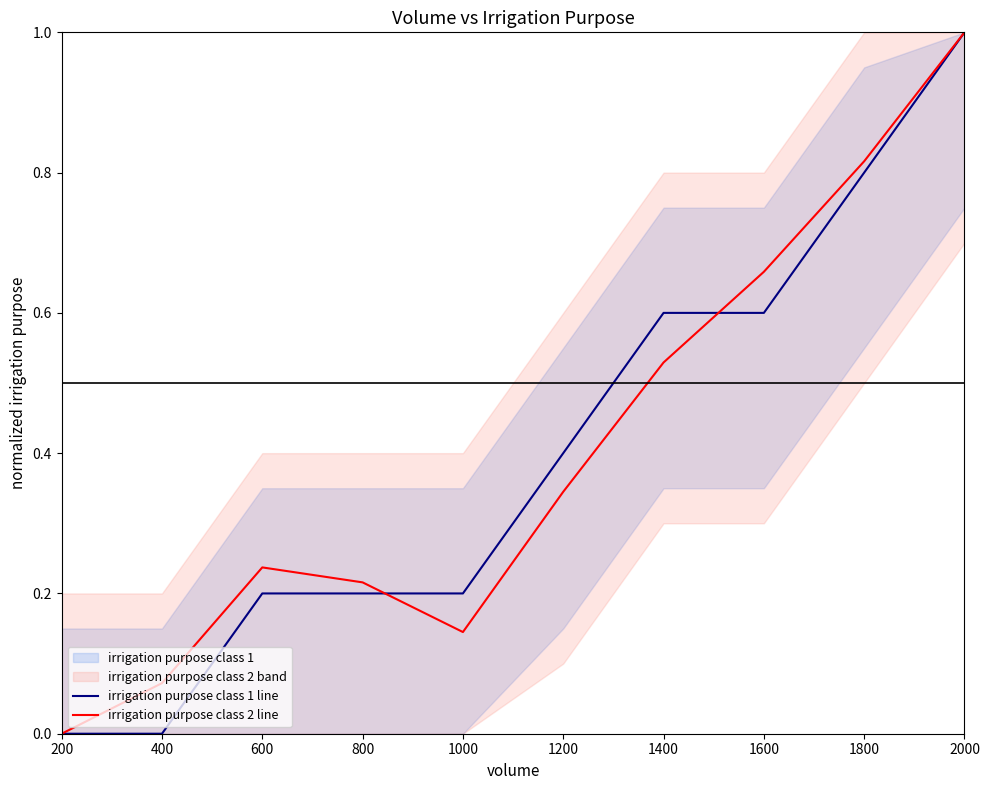

How many positive values does the irrigation purpose class 1 line series have?

8